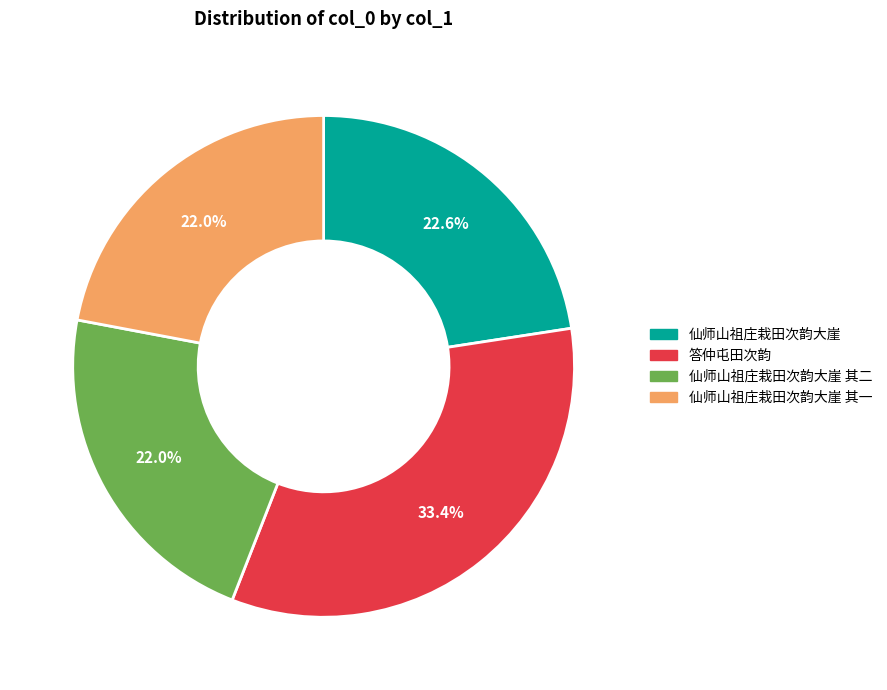

Is there any slice that represents more than half of the pie?

No